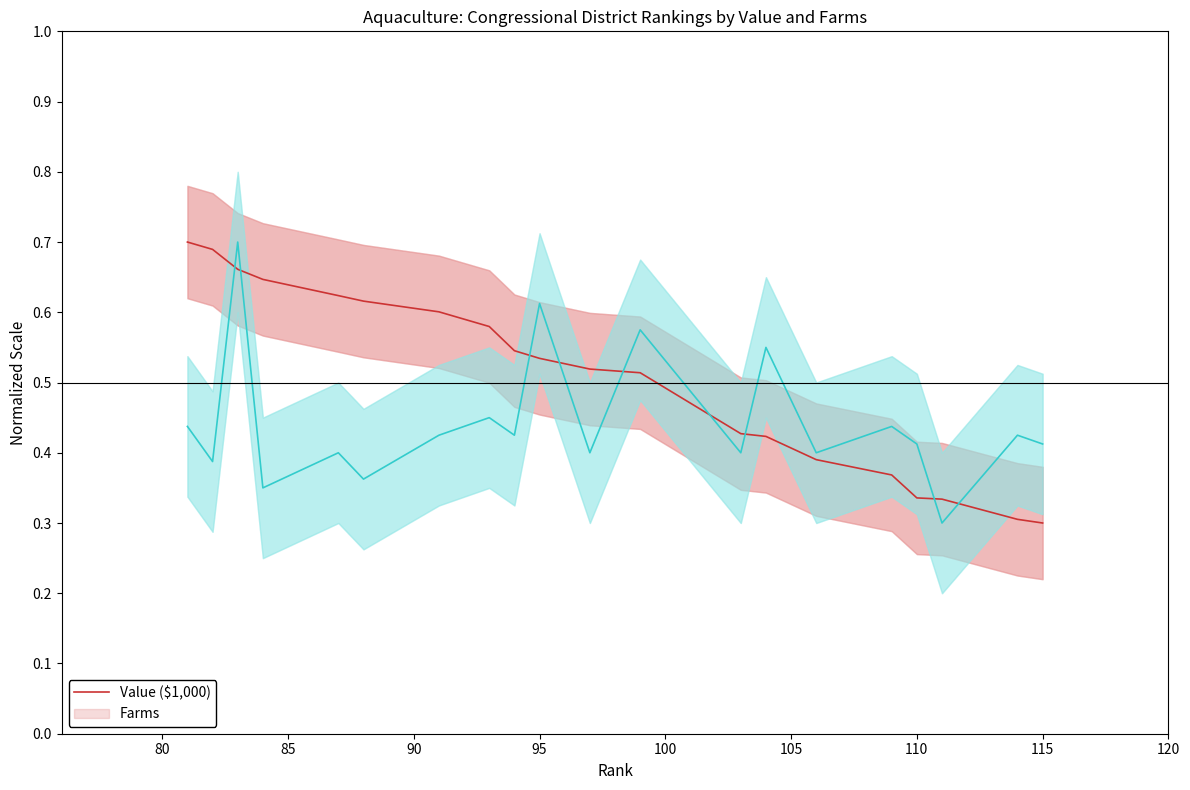

True or false: Farms has more than 1 interior local peaks.

True